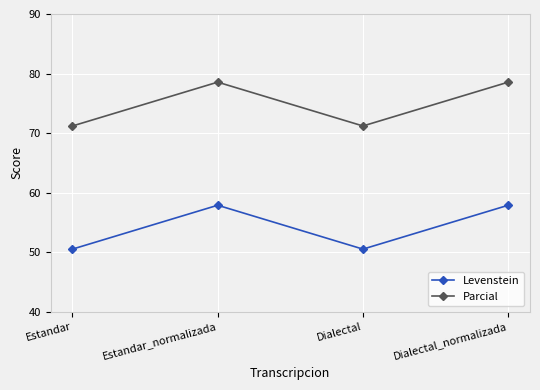

How many series are shown in this chart?

2